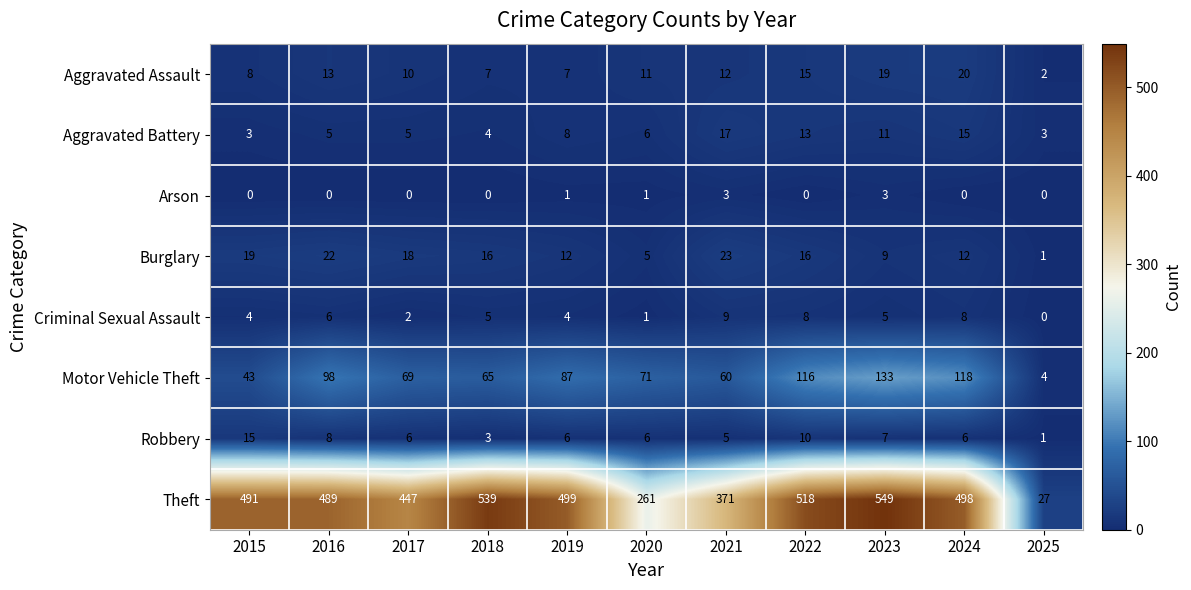

Which series has the largest total across all categories?

Theft